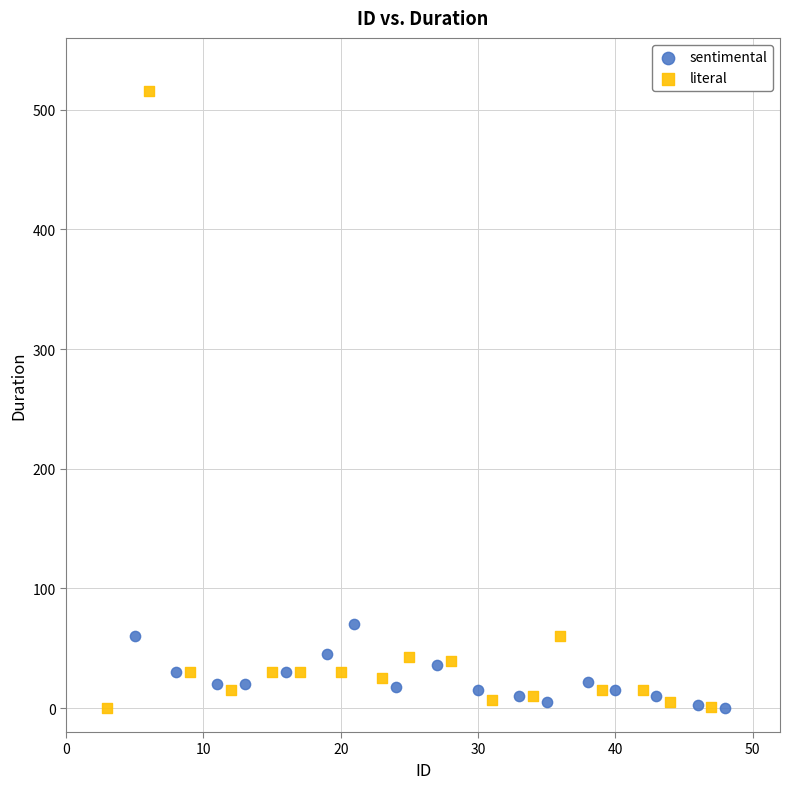

Which series contains the highest Y value?

literal